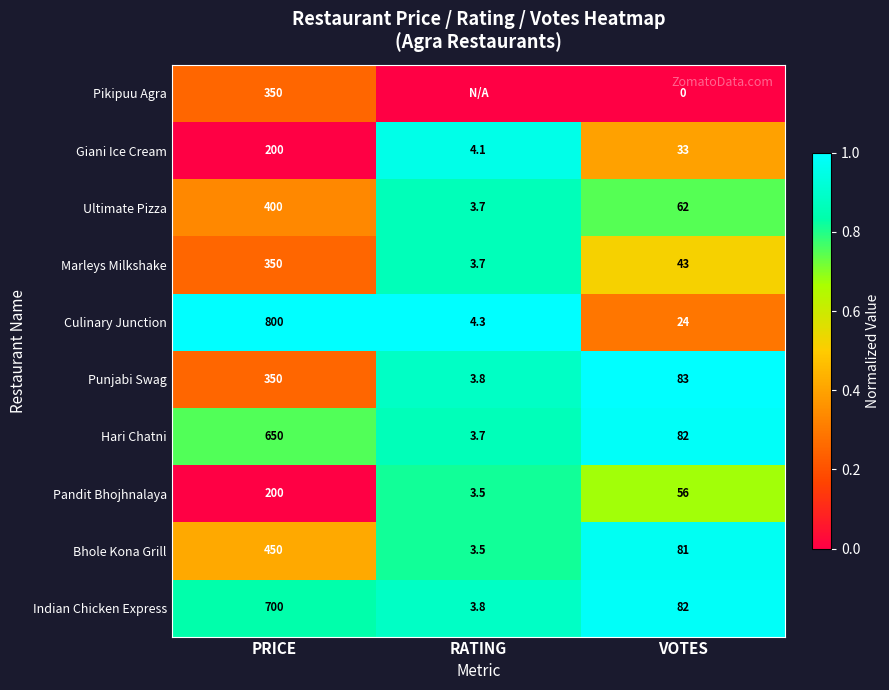

The Pandit Bhojhnalaya series shows 78.6 at VOTES. True or false?

False